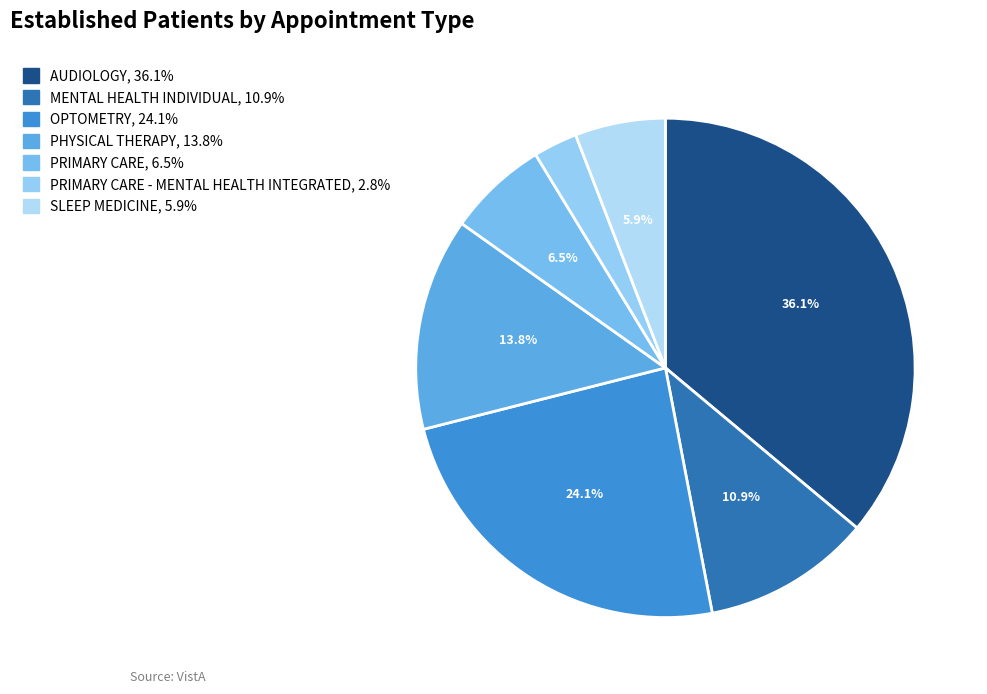

Does any single category account for the majority?

No